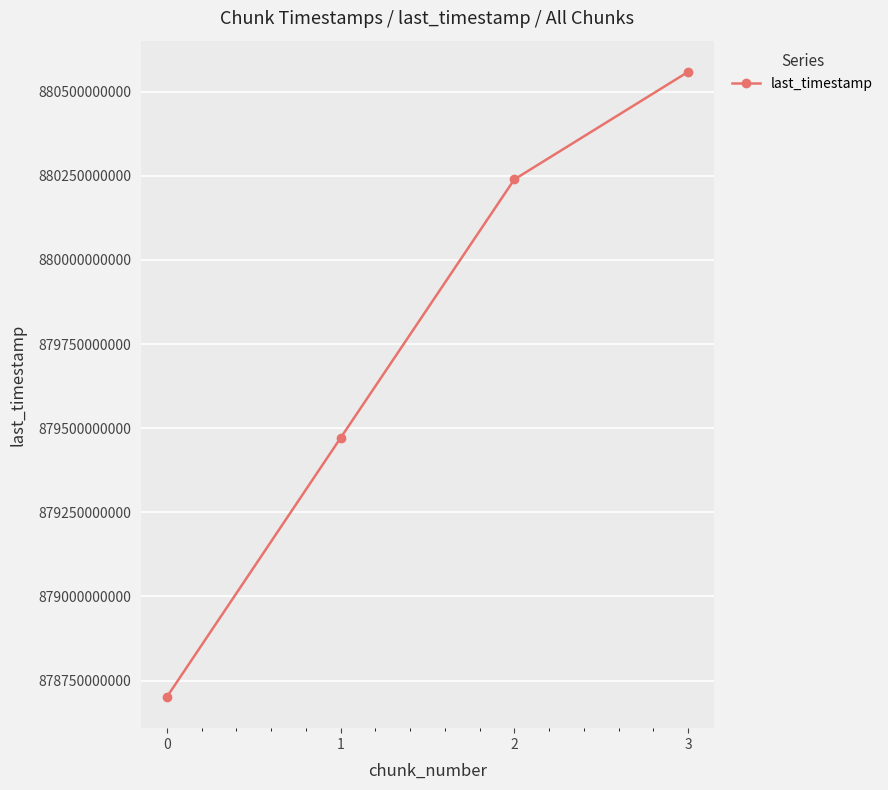

Read the value at 0, to the nearest 10.

878701314560